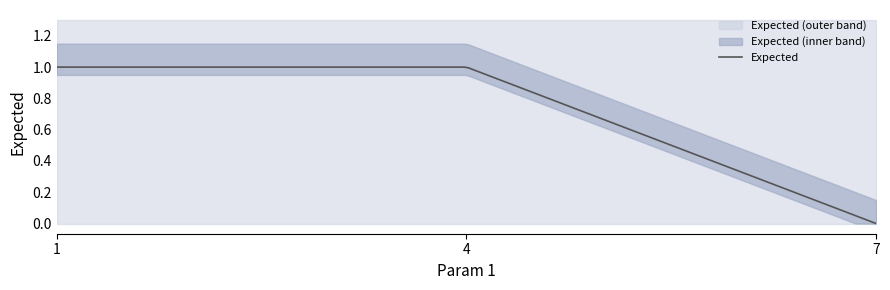

True or false: the data shows 1 at 1.

False